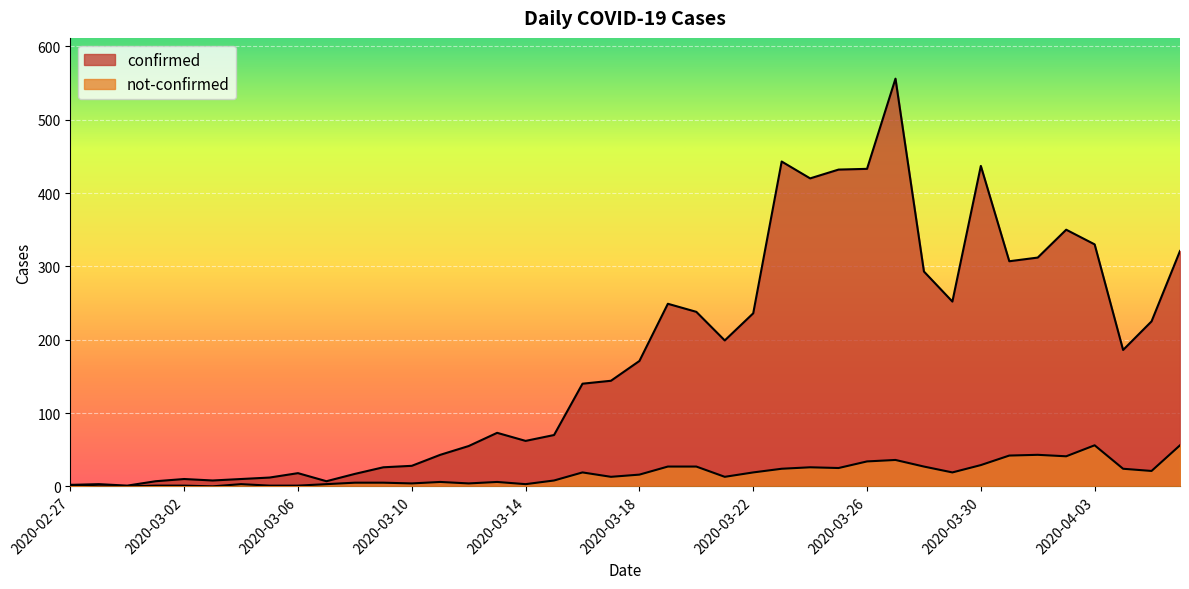

What position from the left is 2020-03-02?

5